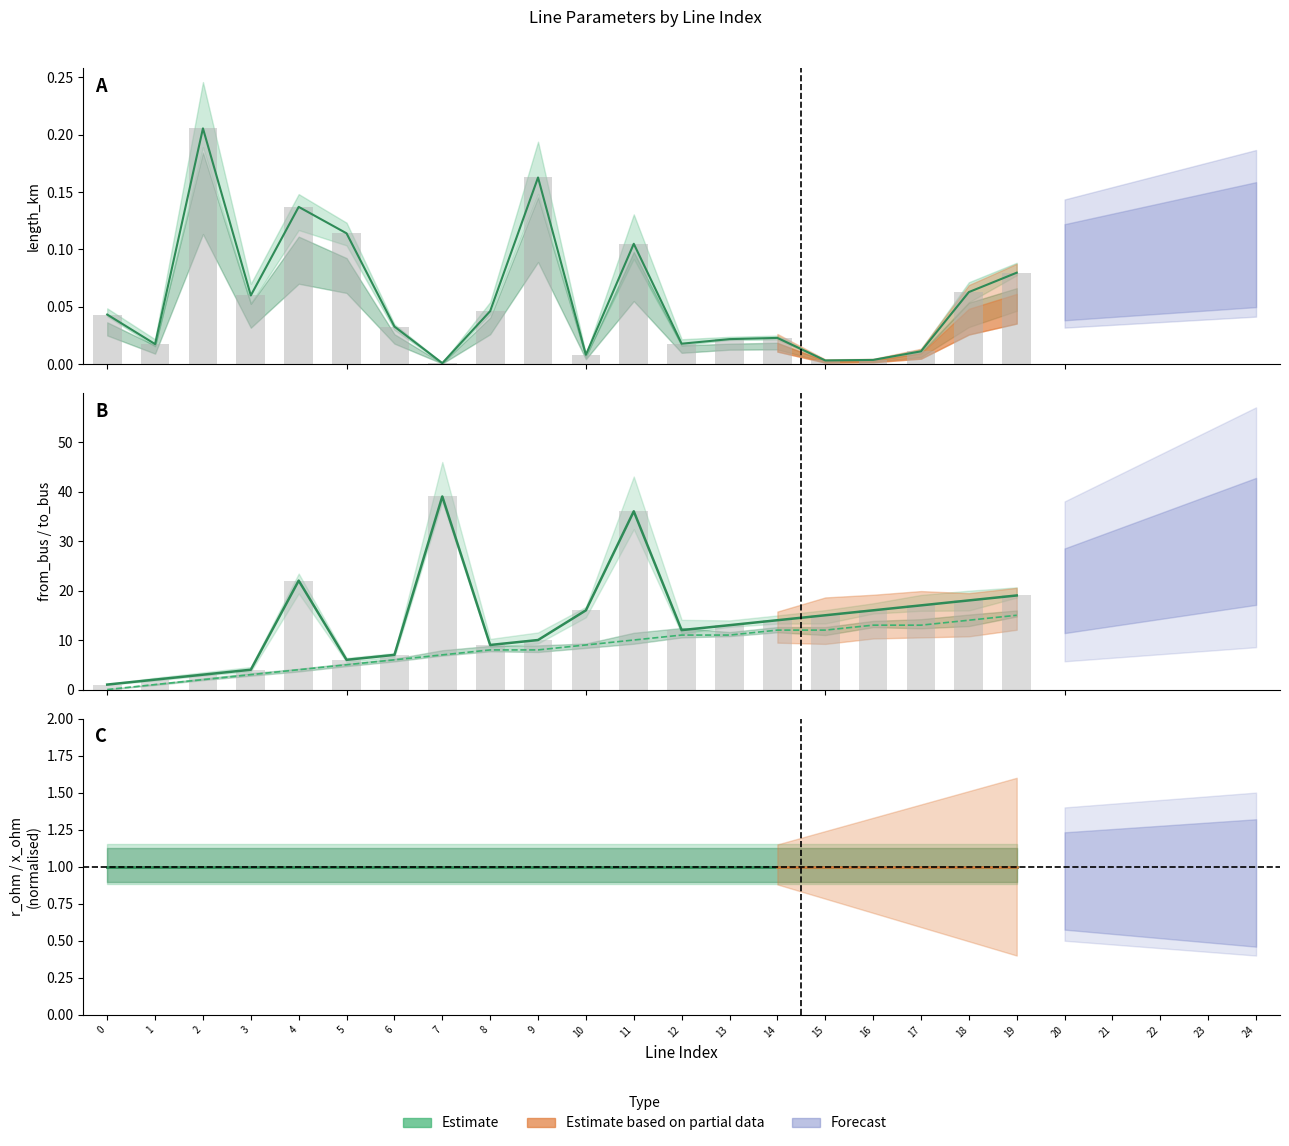

What is the highest value of the to_bus series?

39